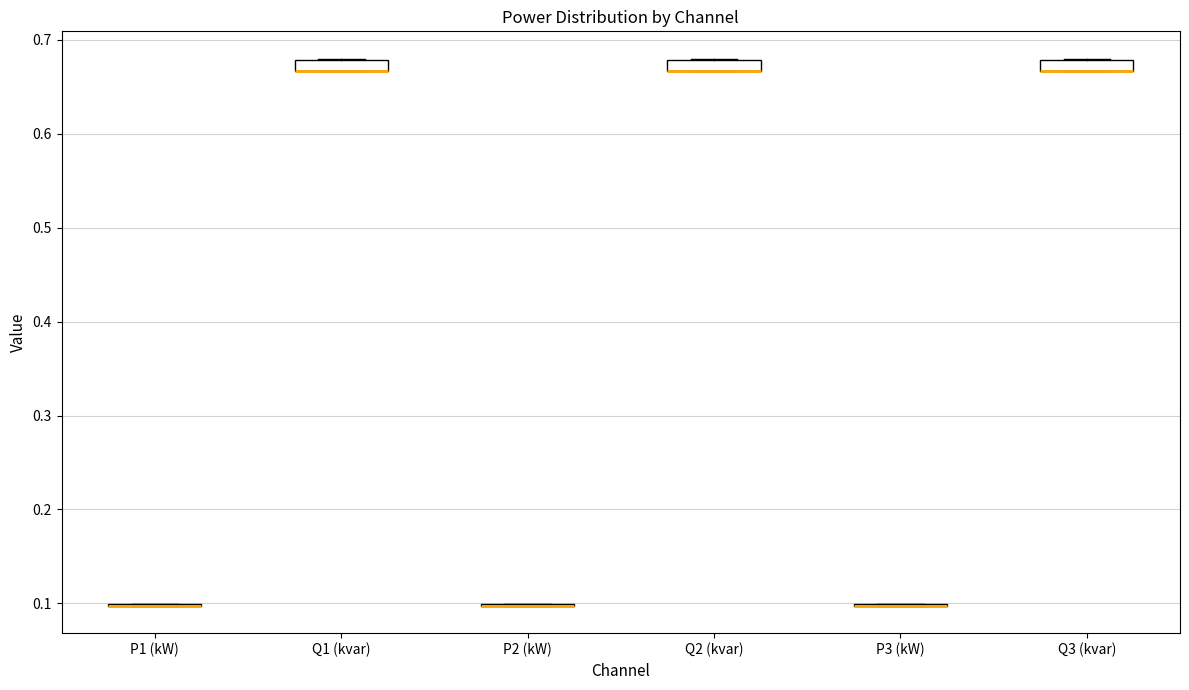

Where is the upper edge of the box for Q1 (kvar) on the y-axis? The values are not printed on the chart, so give them approximately, as read against the axis.

0.68